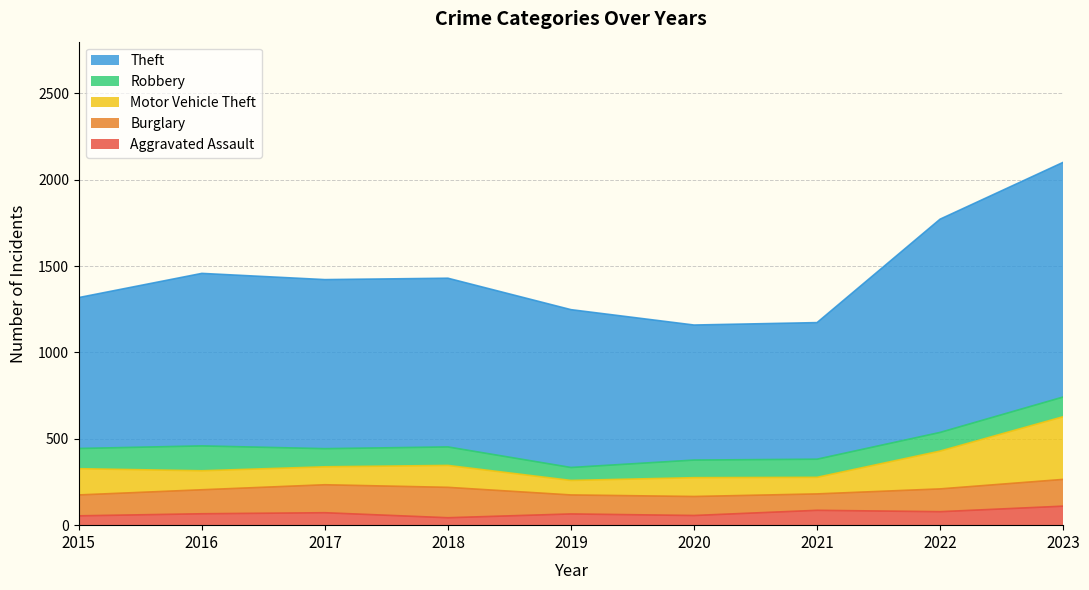

Reading left to right, what are all the values shown in this chart?

Aggravated Assault: 2015=54	2016=66	2017=72	2018=43	2019=65	2020=56	2021=86	2022=78	2023=110
Burglary: 2015=121	2016=139	2017=162	2018=176	2019=110	2020=110	2021=95	2022=132	2023=155
Motor Vehicle Theft: 2015=152	2016=110	2017=104	2018=127	2019=84	2020=109	2021=96	2022=219	2023=363
Robbery: 2015=117	2016=144	2017=105	2018=107	2019=75	2020=102	2021=105	2022=108	2023=114
Theft: 2015=874	2016=999	2017=979	2018=977	2019=914	2020=782	2021=791	2022=1235	2023=1359